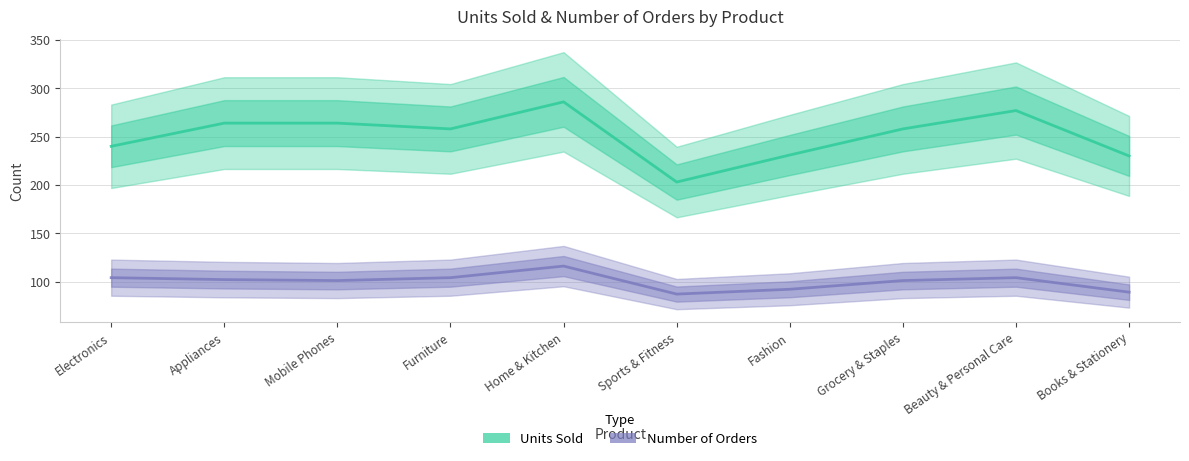

Read the Units Sold value at Sports & Fitness.

203